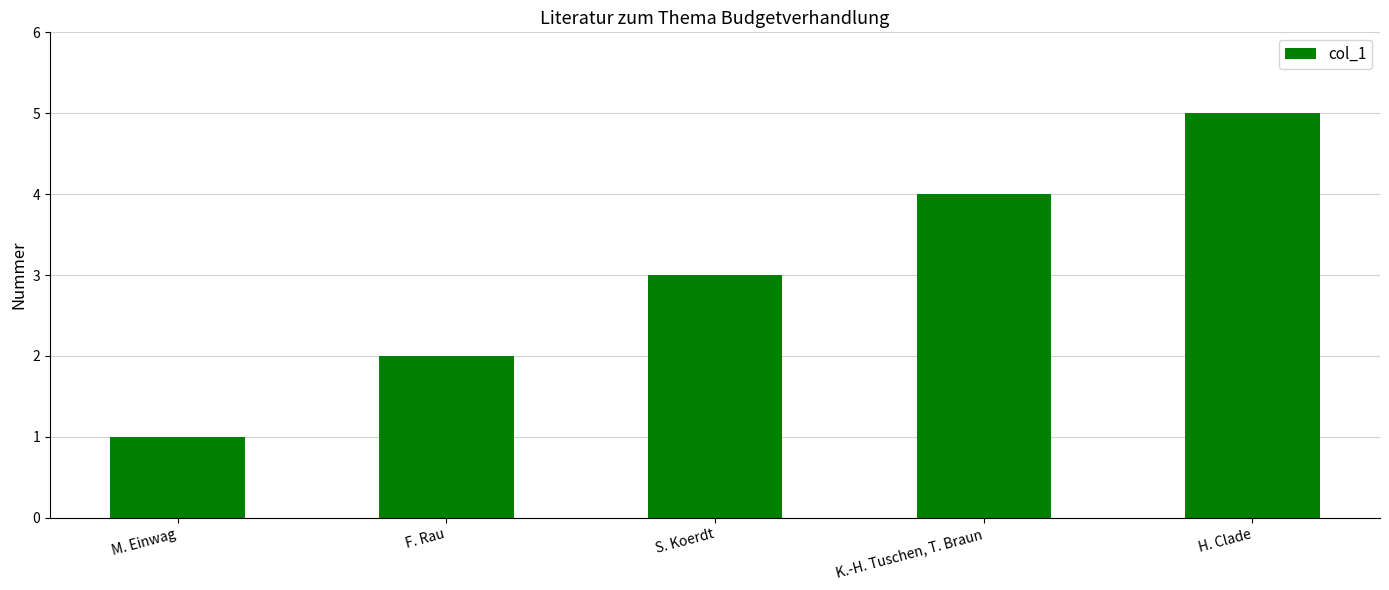

Read the value at M. Einwag.

1